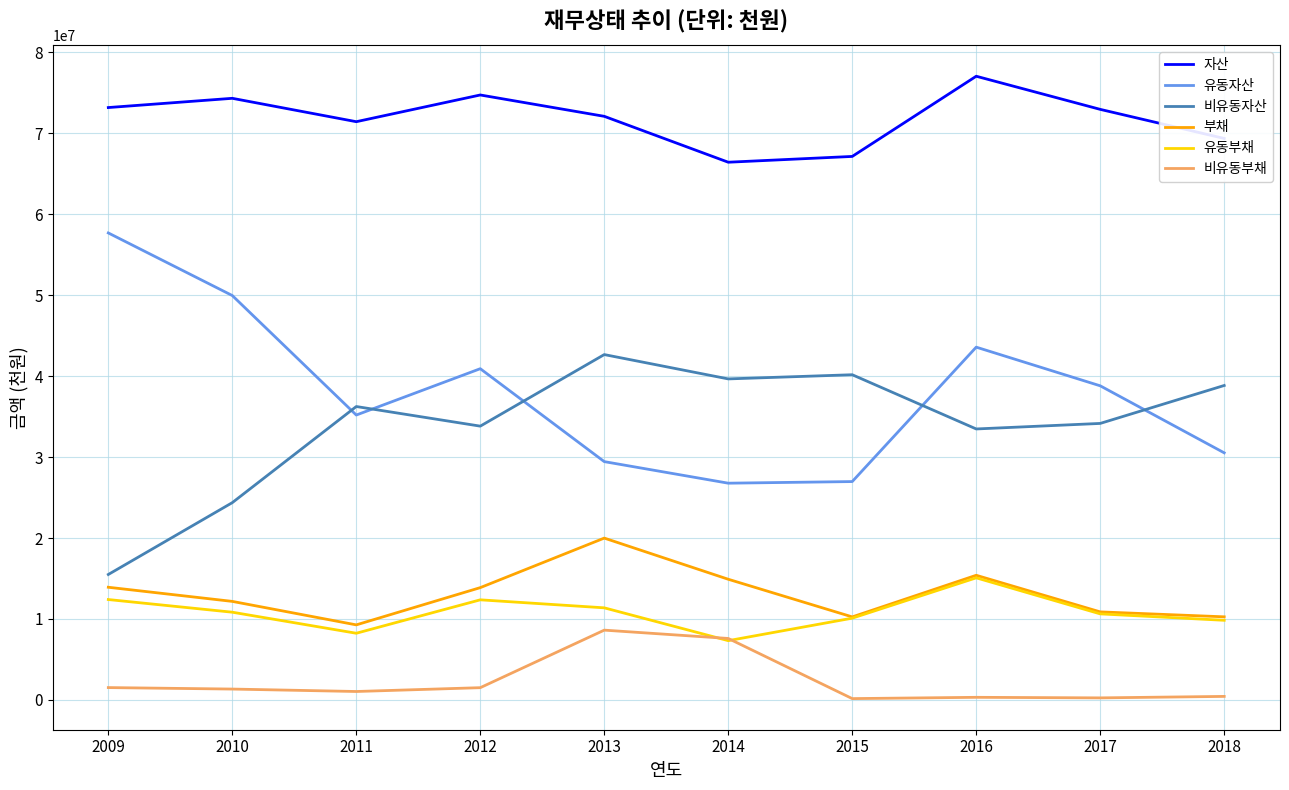

Which series has the largest range (max minus min)?

유동자산